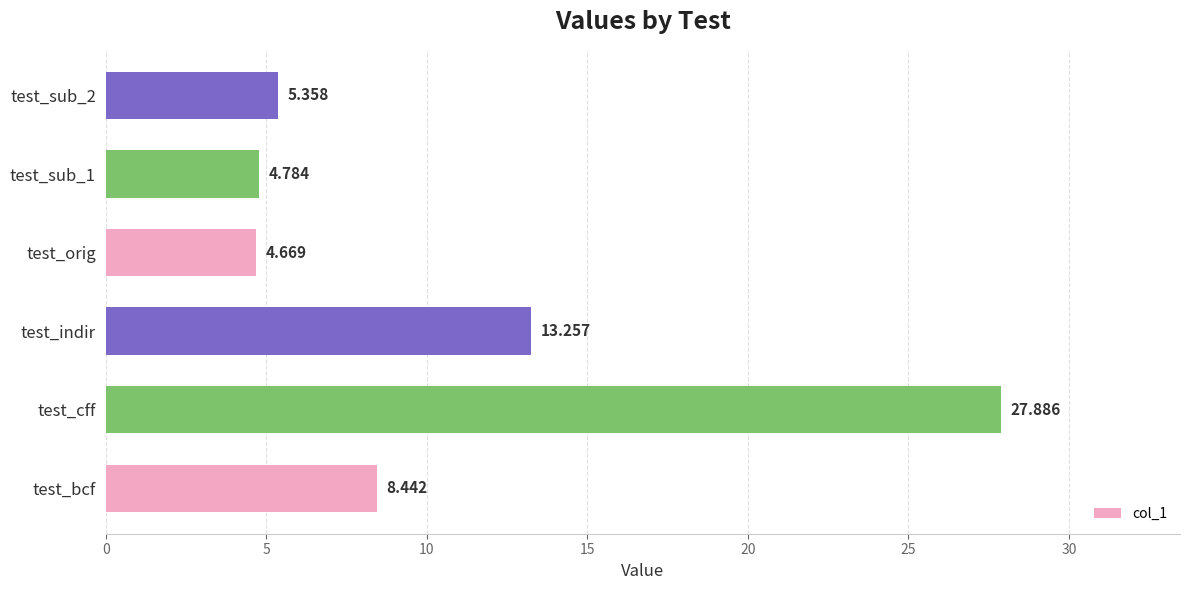

What is the difference between the second highest and second lowest values?

8.5